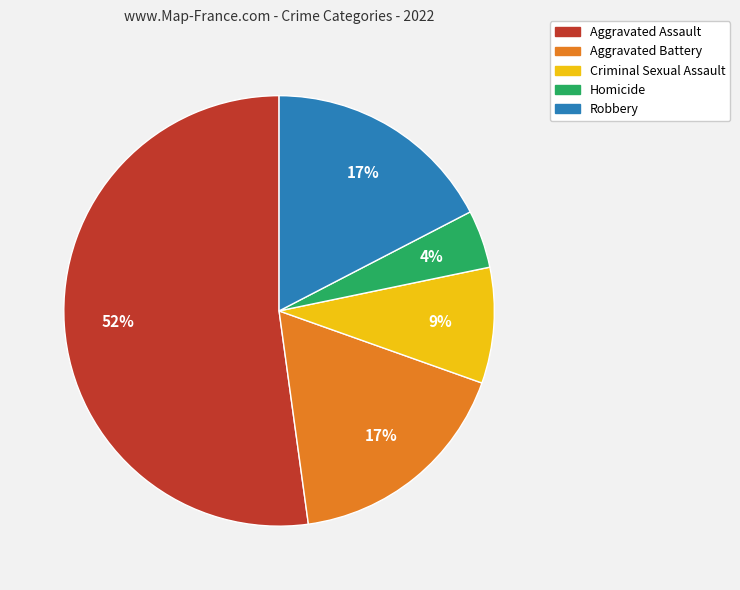

Which category has the biggest portion of the pie?

Aggravated Assault